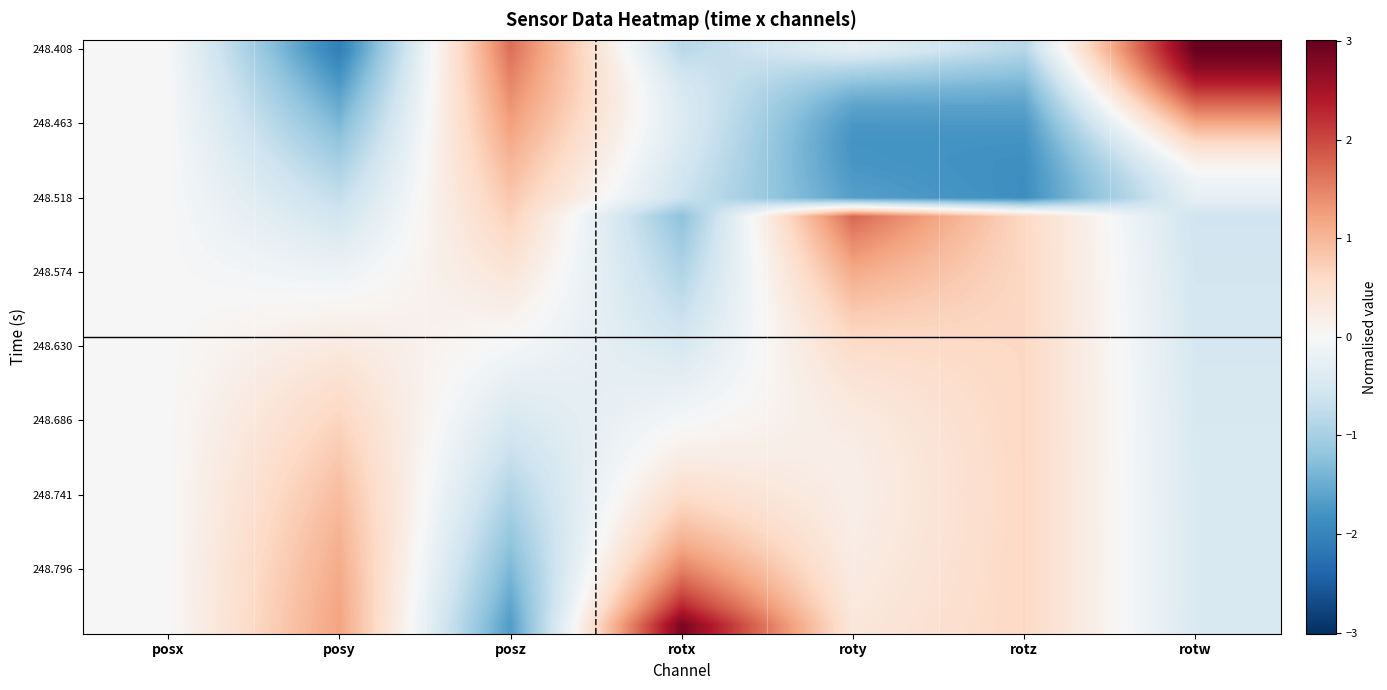

Count the number of data series in this chart.

32